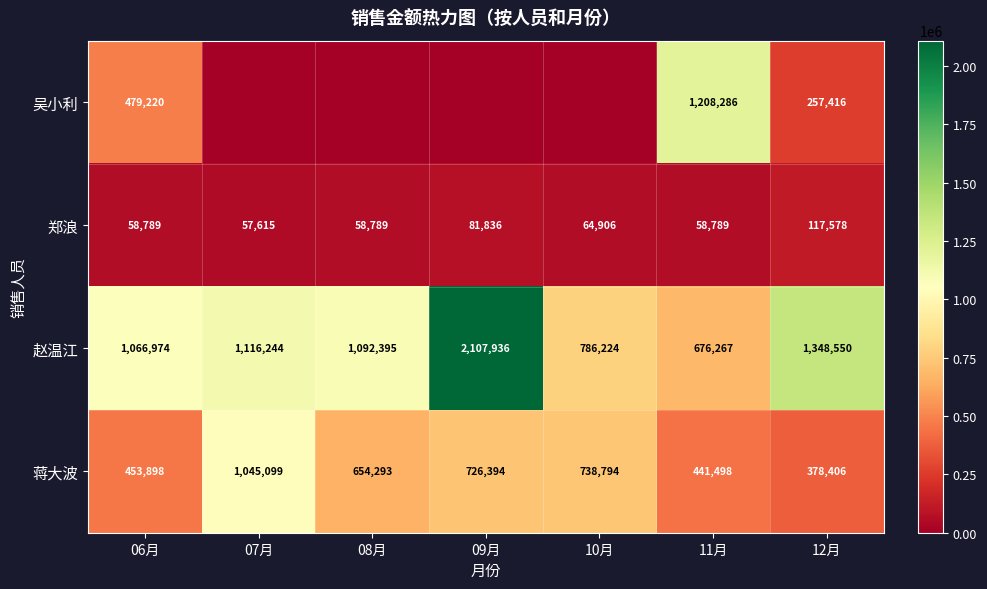

What is the difference between the 蒋大波 values at 06月 and 12月?

75492